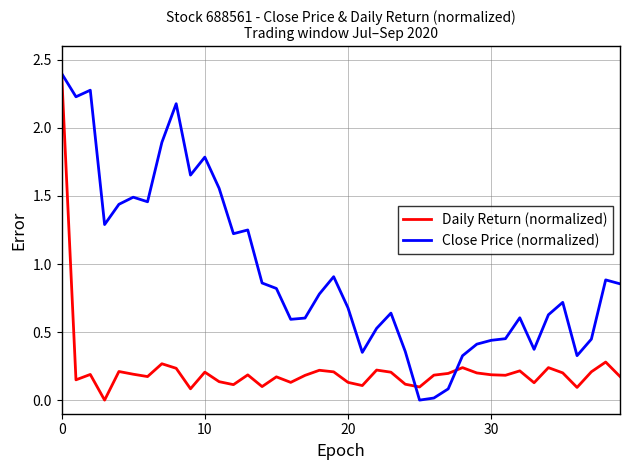

Which series has the largest total across all categories?

Close Price (normalized)